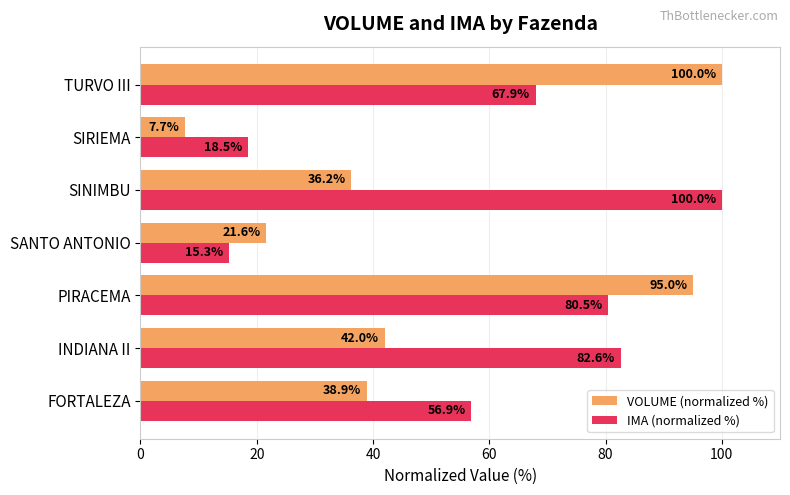

At how many categories does at least one series exceed 9?

7